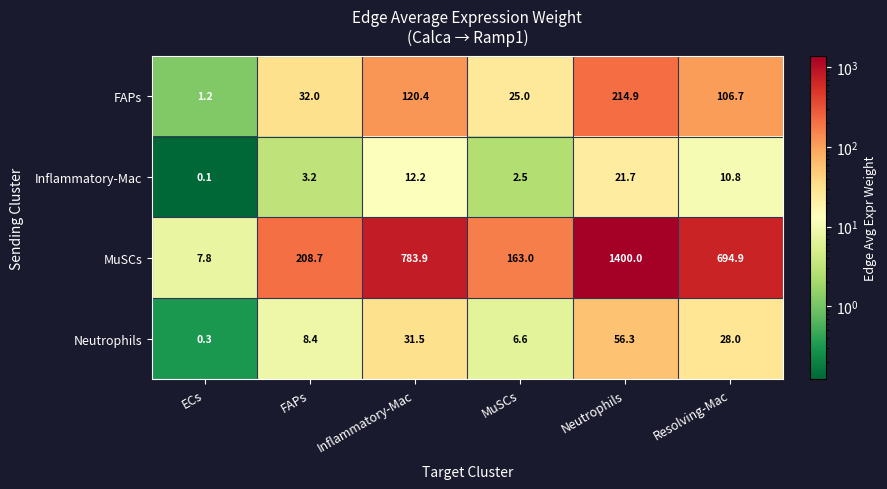

What is the difference between the second highest and second lowest values in the MuSCs series?

620.9